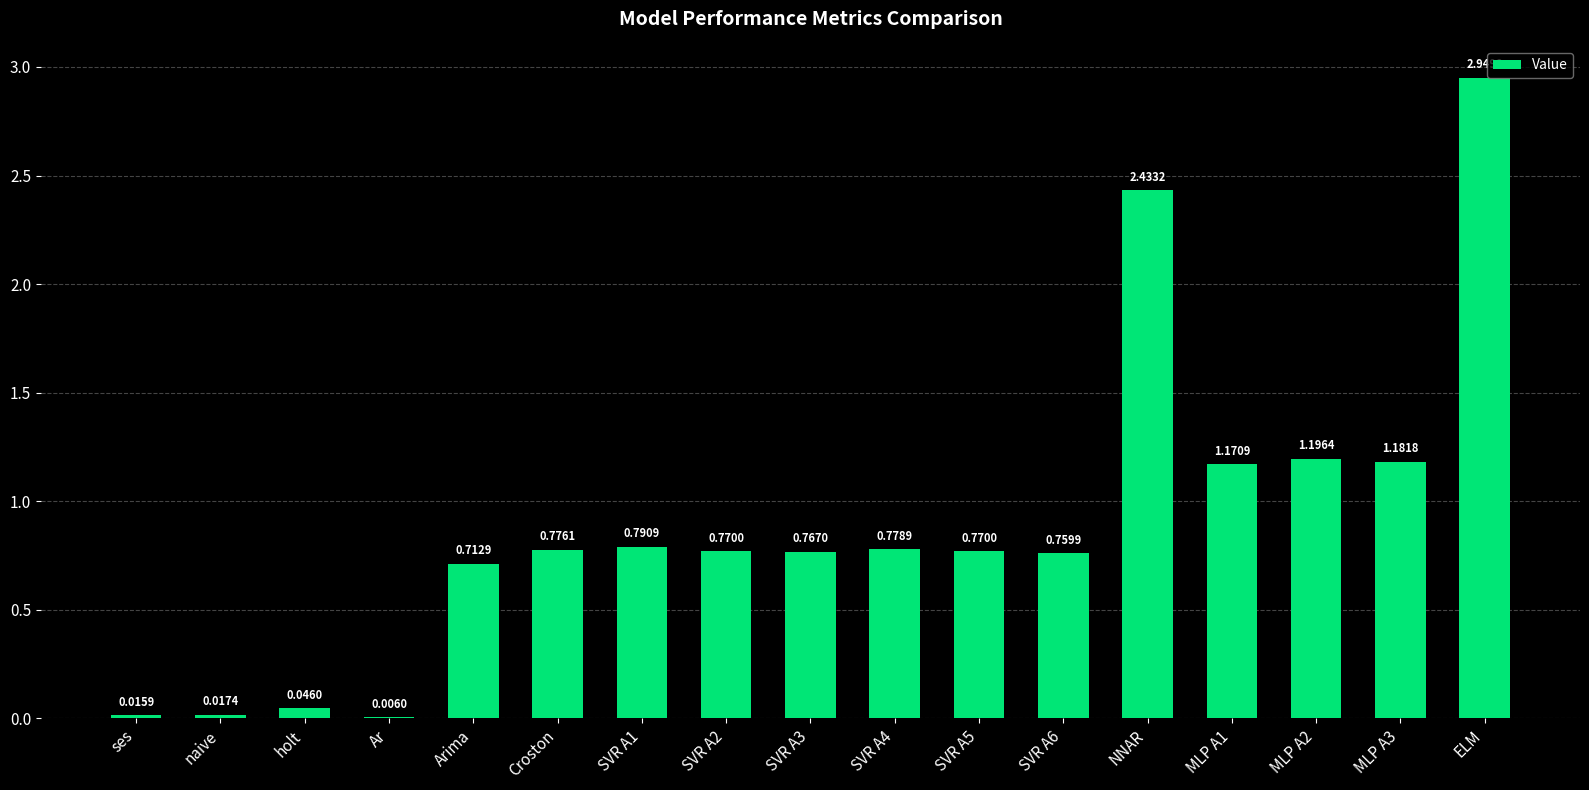

Which has a higher value, SVR A1 or naive?

SVR A1